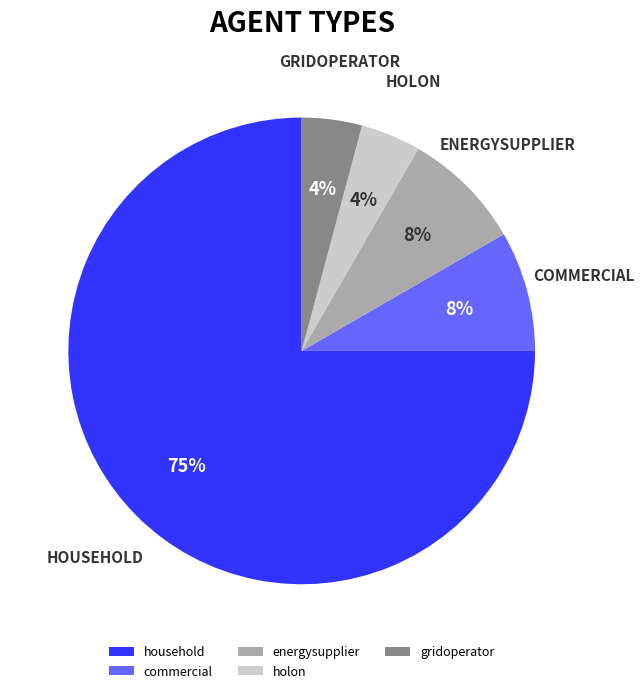

True or false: household accounts for 75% of the total.

True